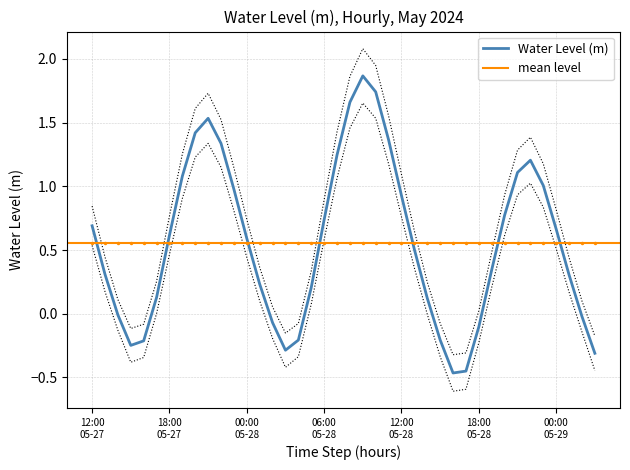

What is the maximum value shown in the chart?

1.9